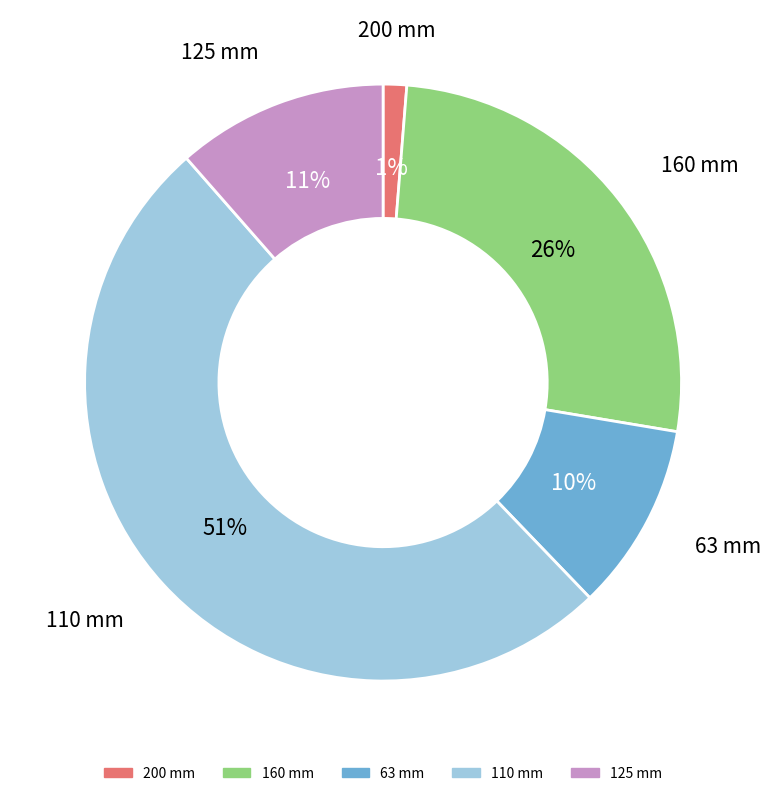

To the nearest percent, what is the average slice percentage?

20%